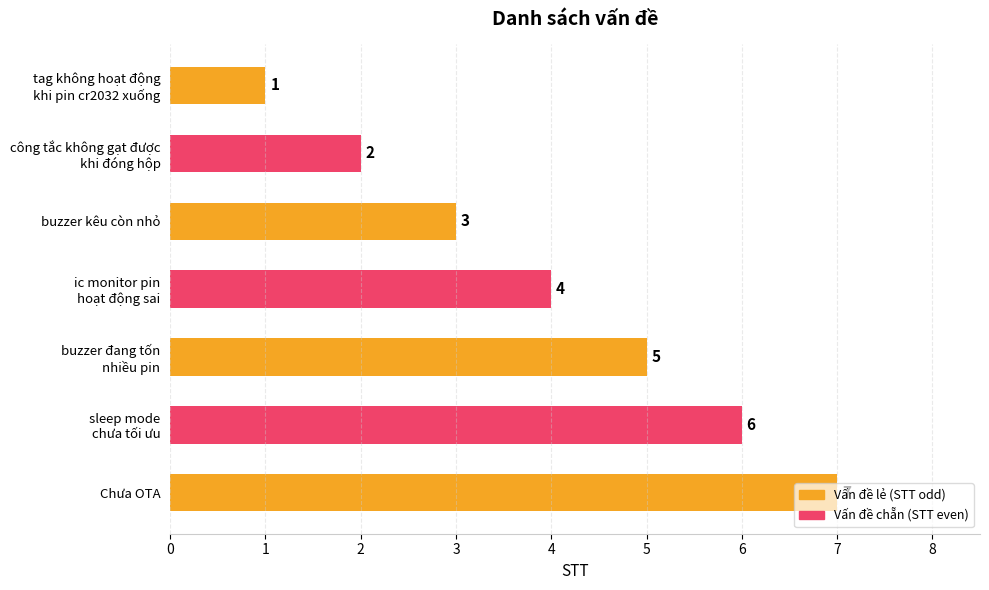

What is the sum of all values?

28